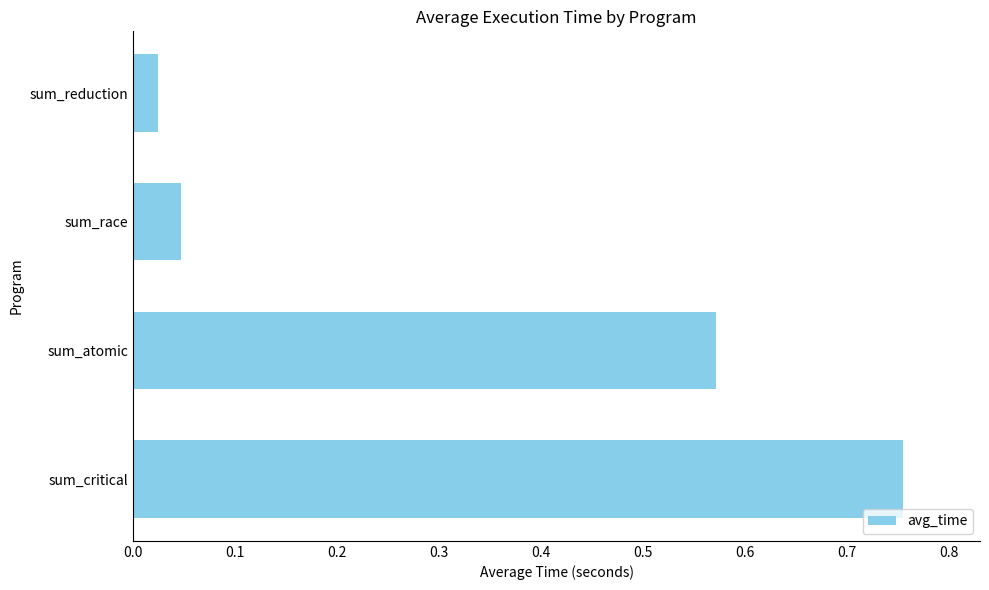

True or false: the data shows 0.9 at sum_atomic.

False